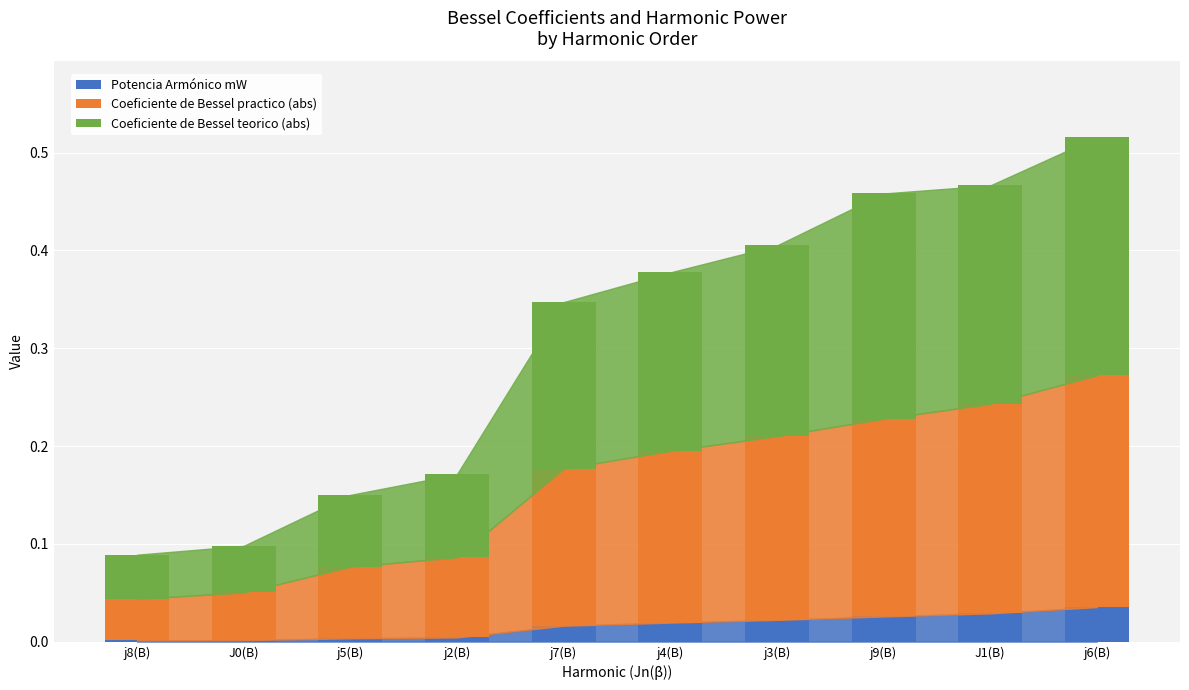

What is the total value across all series at j9(B)?

0.5